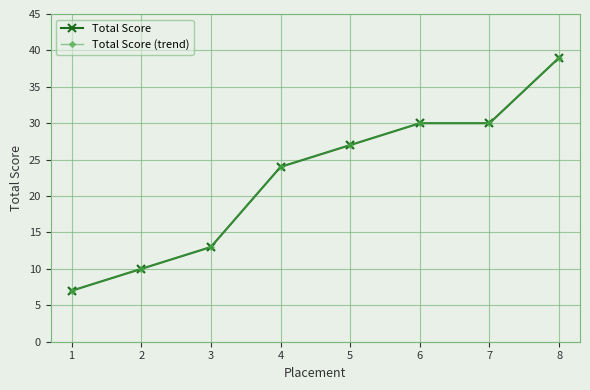

The Total Score series shows 15 at 5. True or false?

False